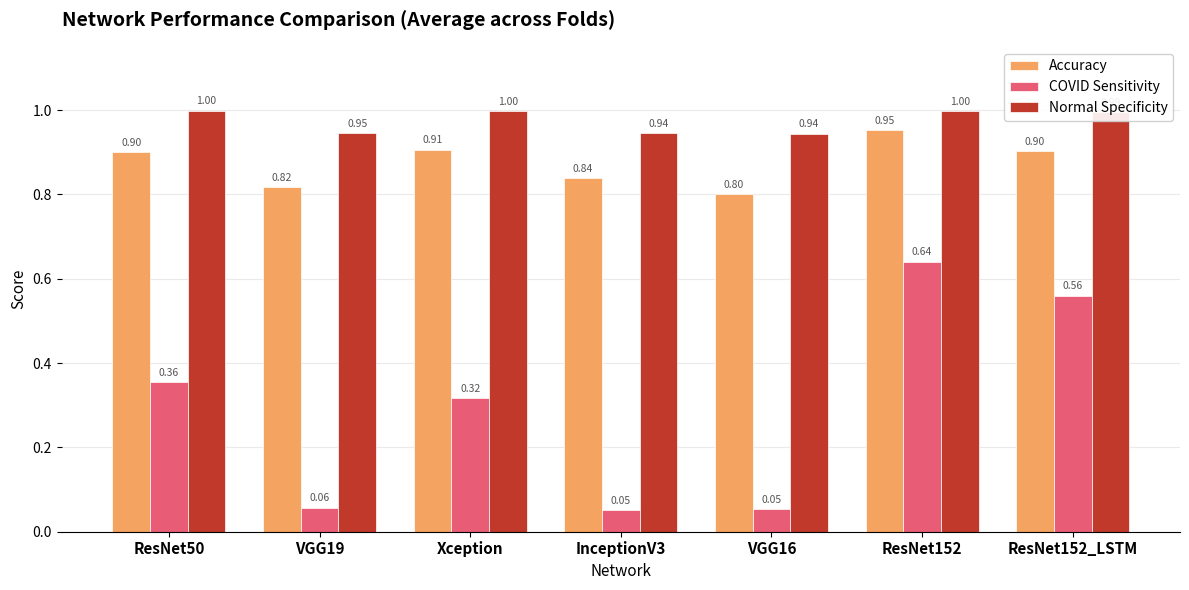

At how many categories does at least one series exceed 0?

7